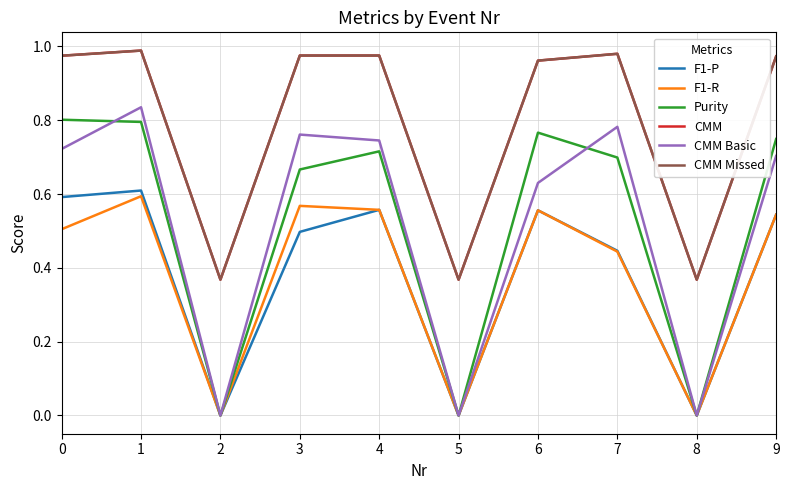

What is the sum of all CMM values?

7.9